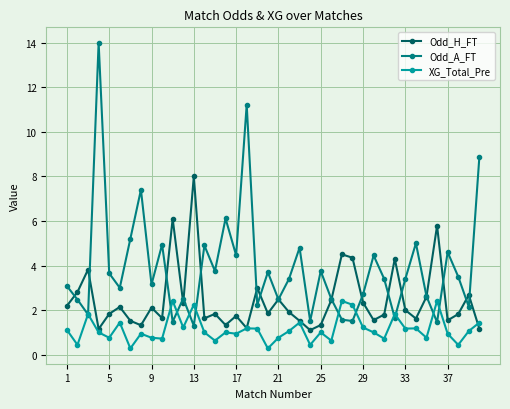

Rank the series by their maximum value, from lowest to highest.

XG_Total_Pre, Odd_H_FT, Odd_A_FT